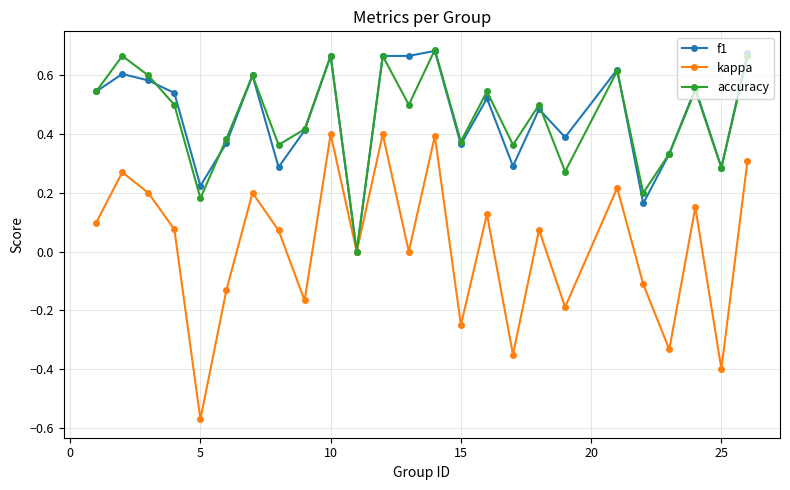

Is this an area chart (filled region under the line)?

No